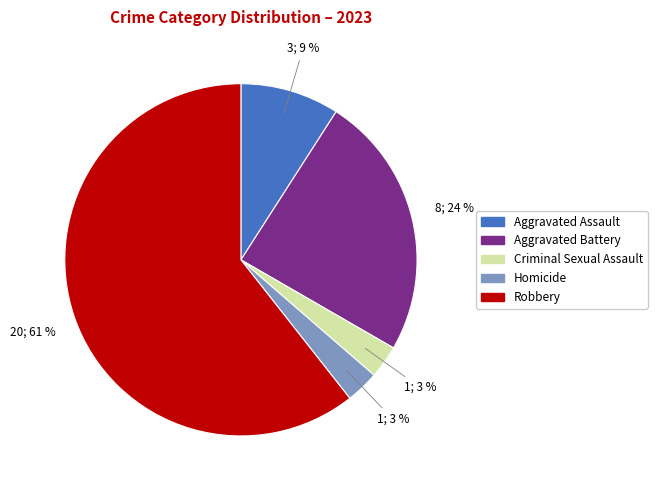

How many slices are in this pie chart?

5